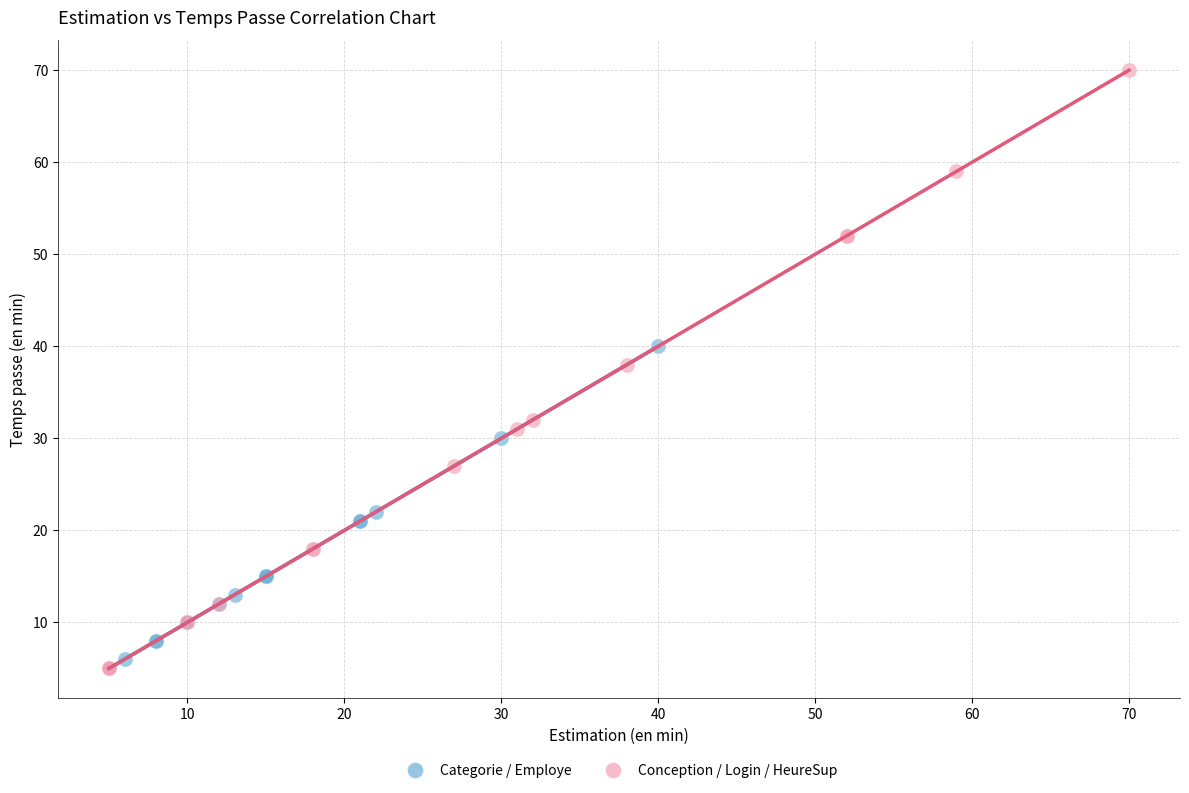

Which series contains the highest Y value?

Conception / Login / HeureSup